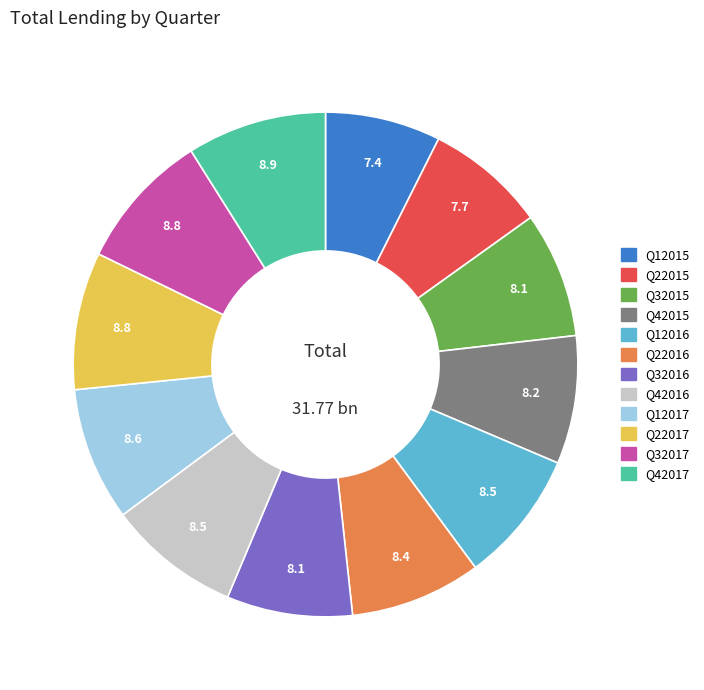

How many segments does this pie chart have?

12